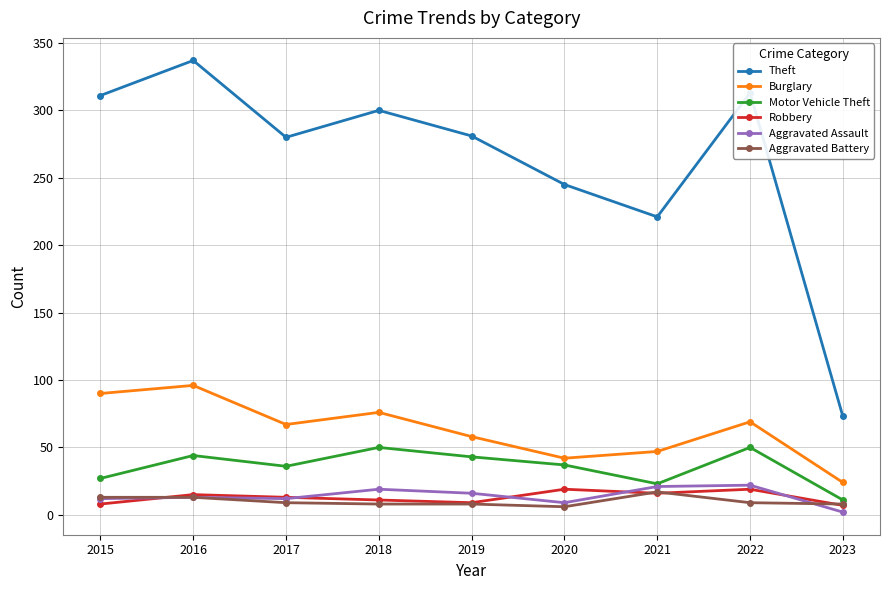

What is the total value across all series at 2023?

125